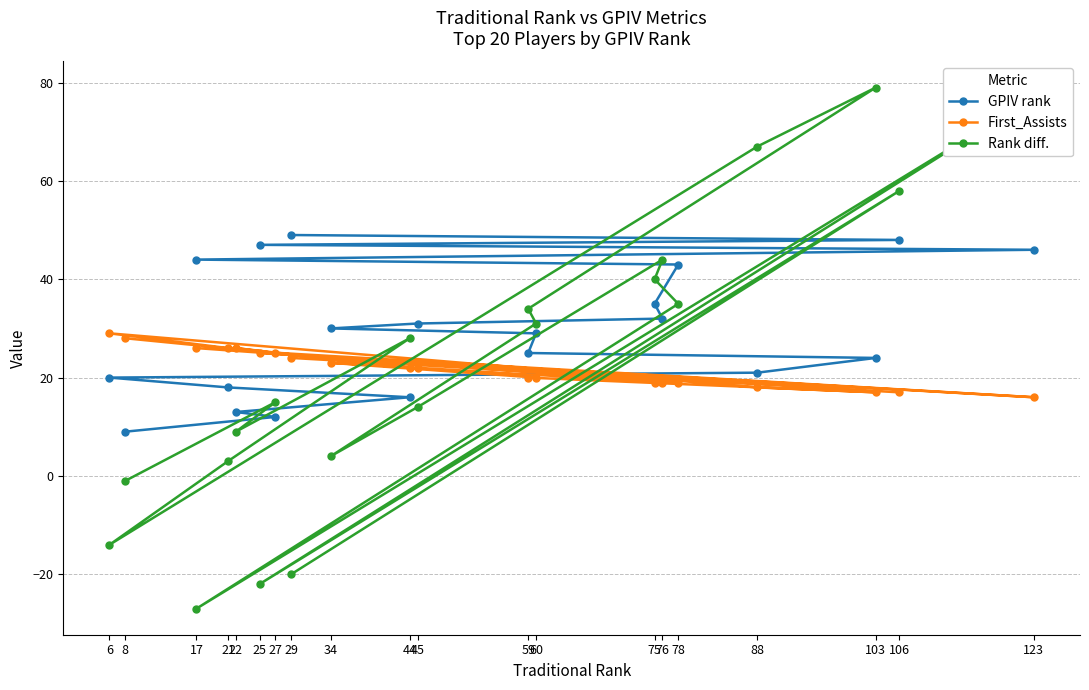

Read the First_Assists value at 29, to the nearest 10.

20